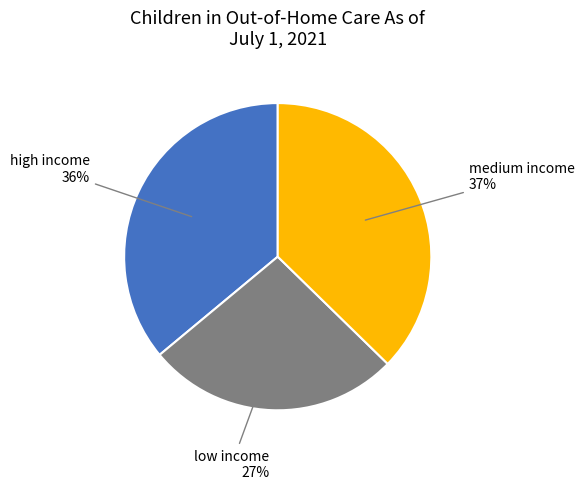

Is there a majority slice in this chart?

No